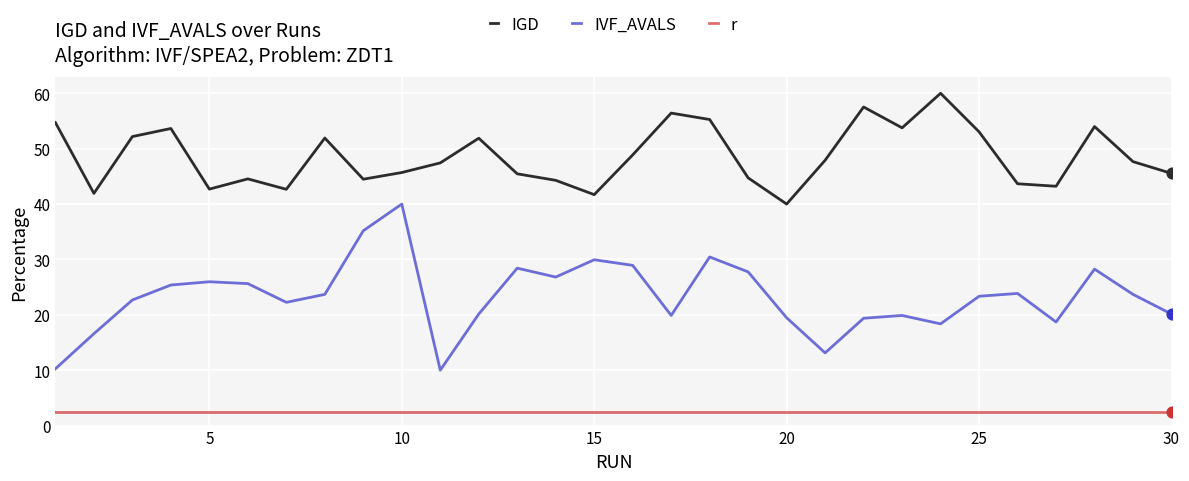

Which series has the largest total across all categories?

IGD